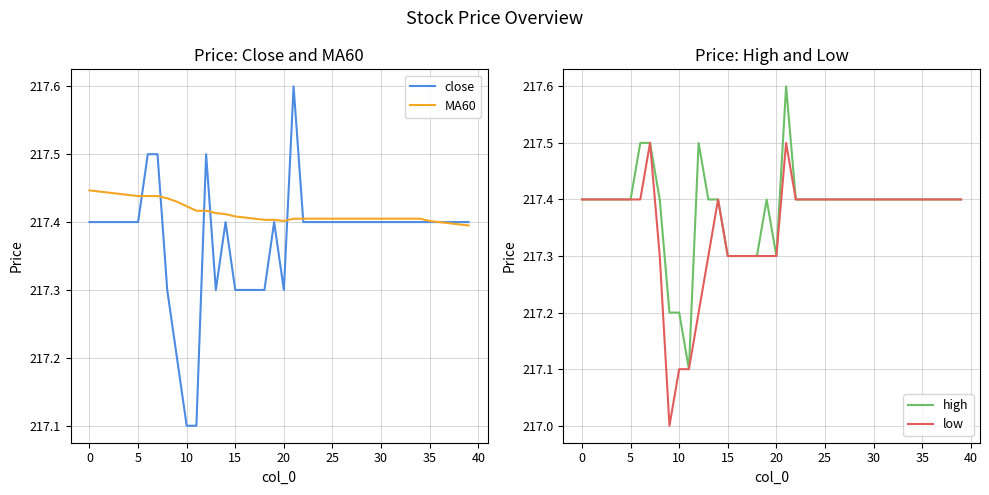

True or false: close has a value of 217.4 at 5.

True